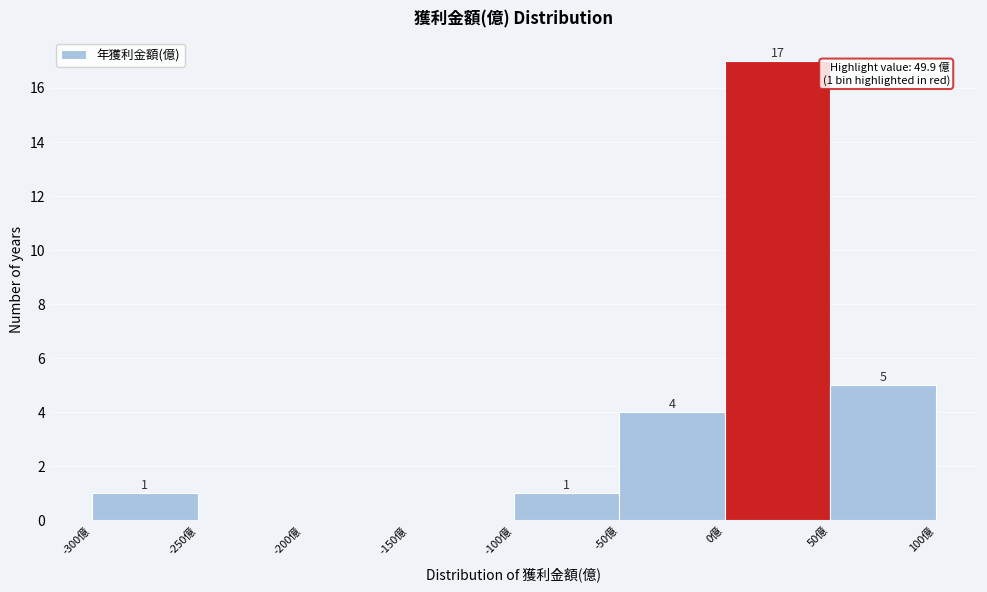

Over which range of the x-axis is the bar tallest?

0 to 50